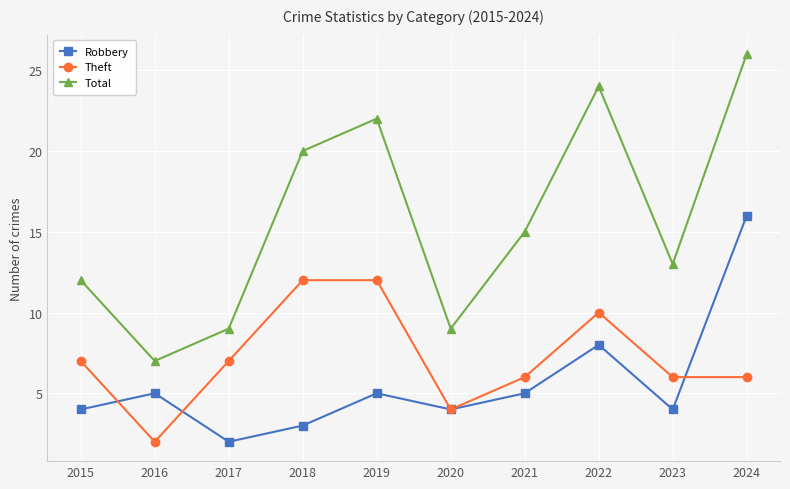

True or false: Robbery and Total intersect in this chart.

False